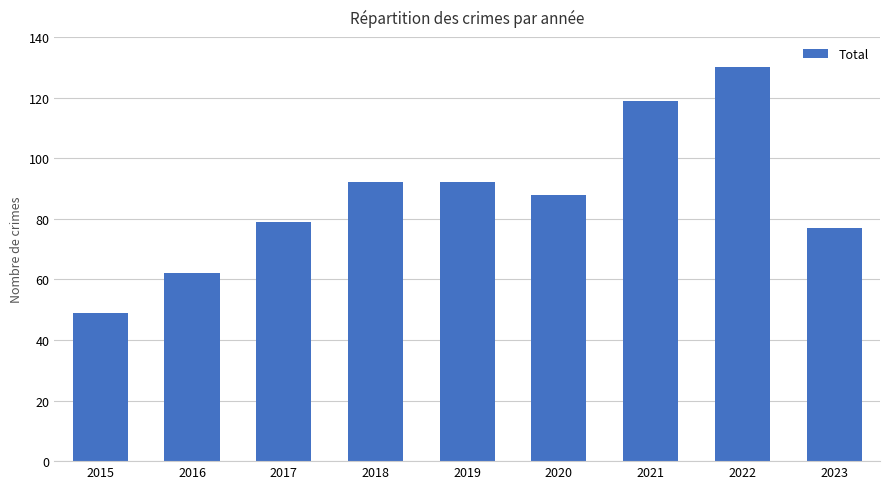

How many bars are there in total?

9